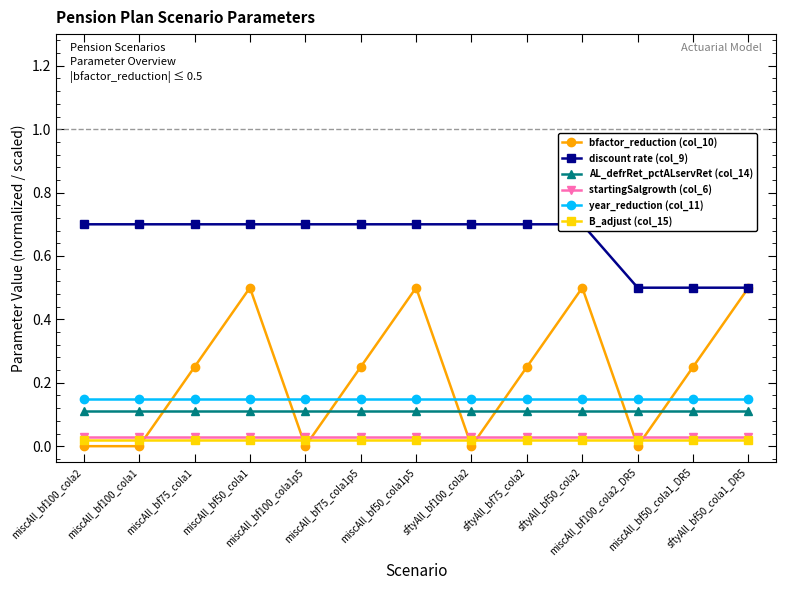

True or false: year_reduction (col_11) and startingSalgrowth (col_6) intersect in this chart.

False